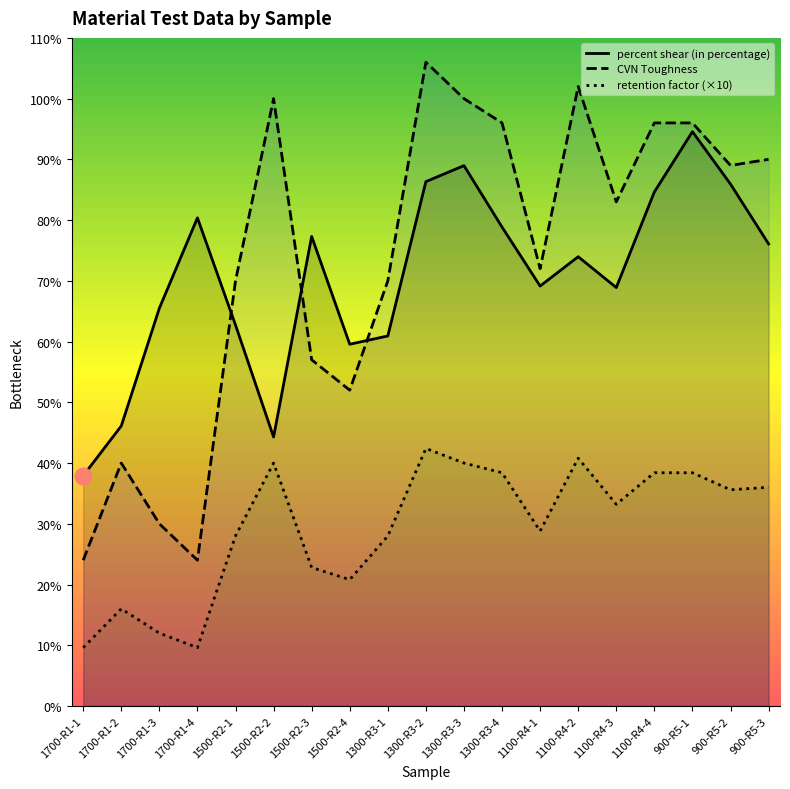

Between 1700-R1-3 and 1100-R4-2, which is larger?

1100-R4-2